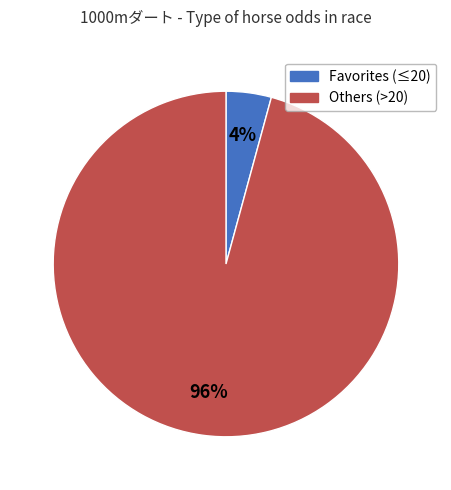

Does any single category account for the majority?

Yes